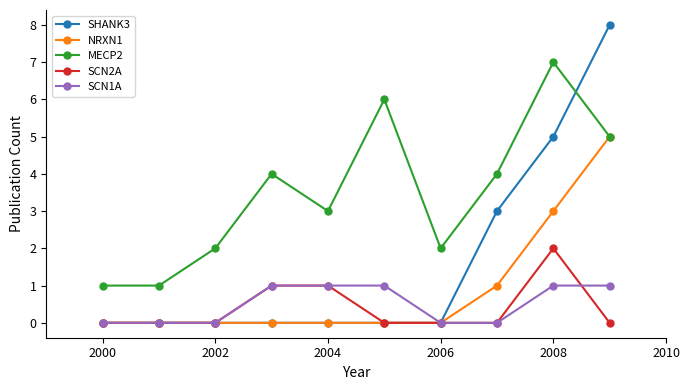

What is the greatest value displayed?

8